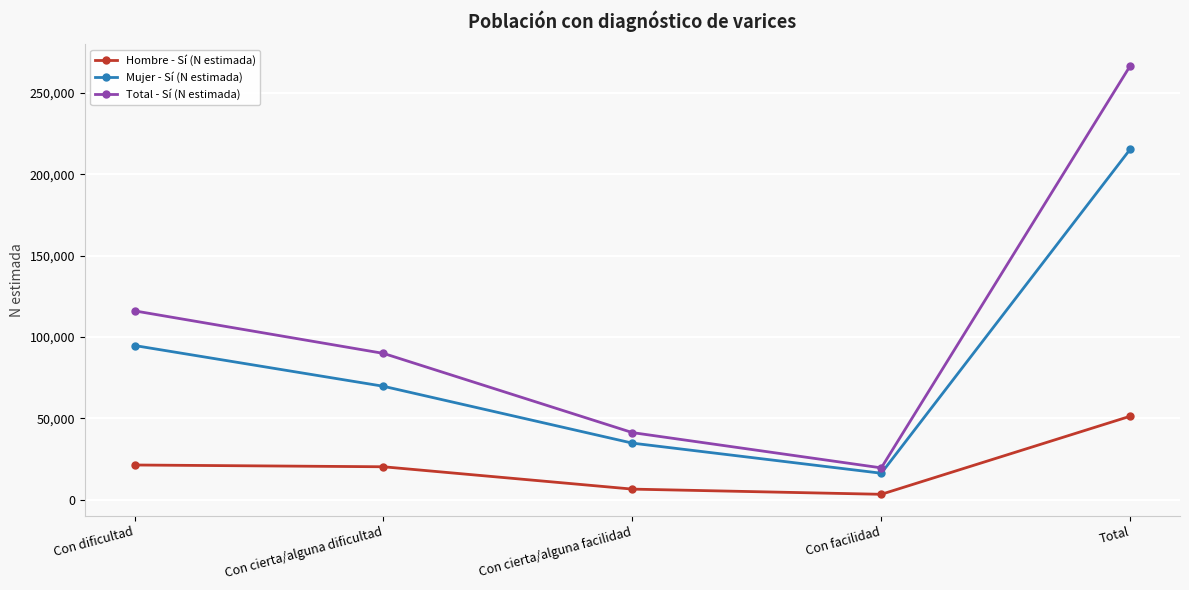

Between Con dificultad and Con facilidad, which series saw the biggest shift?

Total - Sí (N estimada)